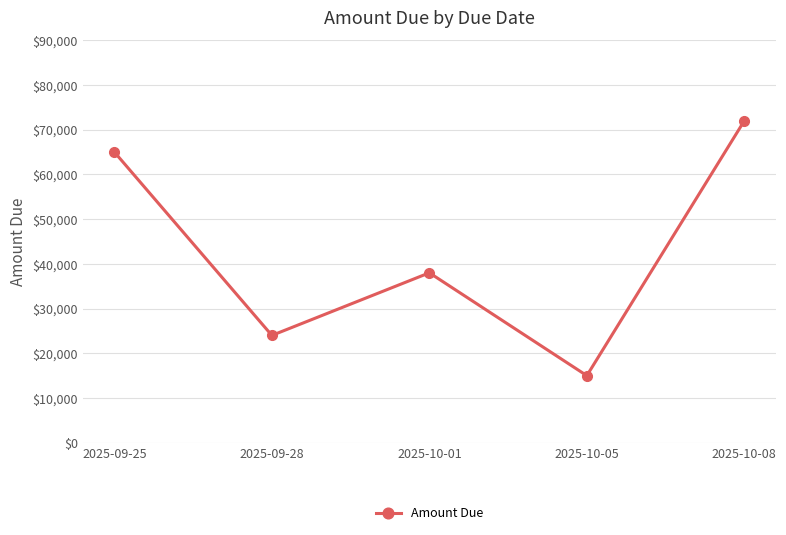

What is the difference between the maximum and minimum values?

57000